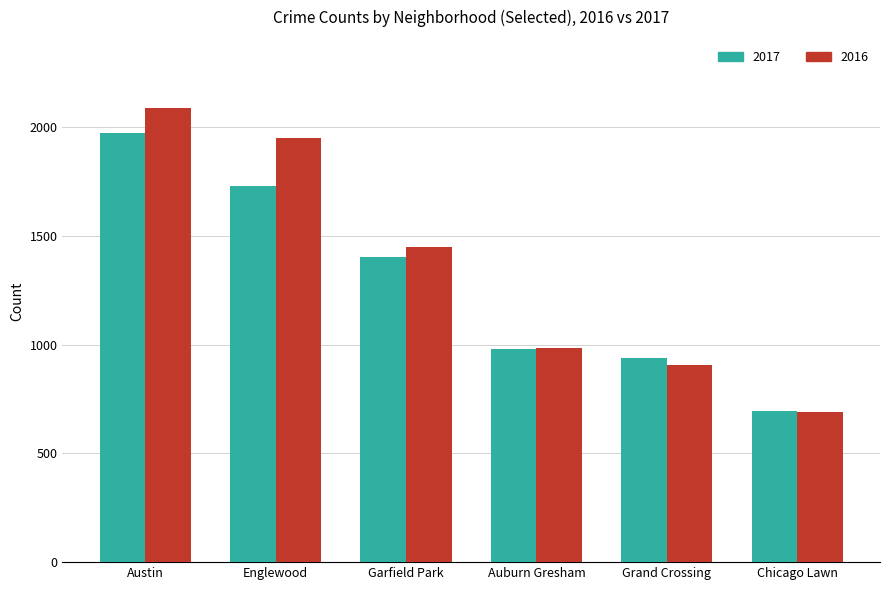

Rank the series at Englewood from lowest to highest value.

2017, 2016